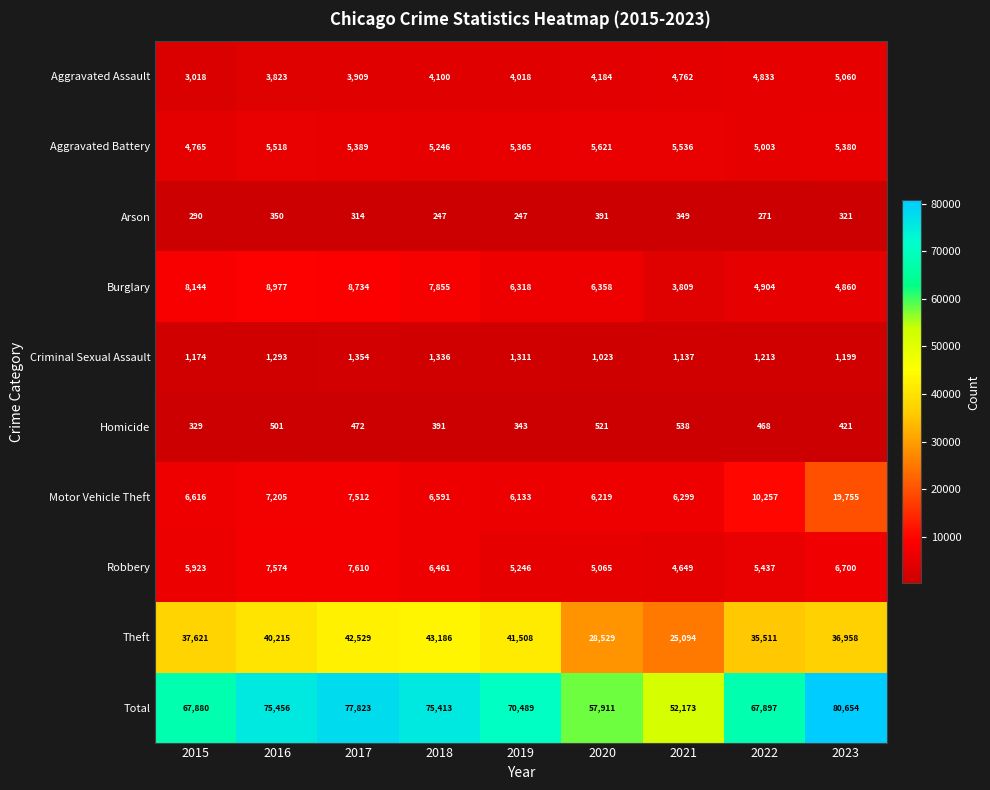

Which label corresponds to the largest value in the chart?

2023